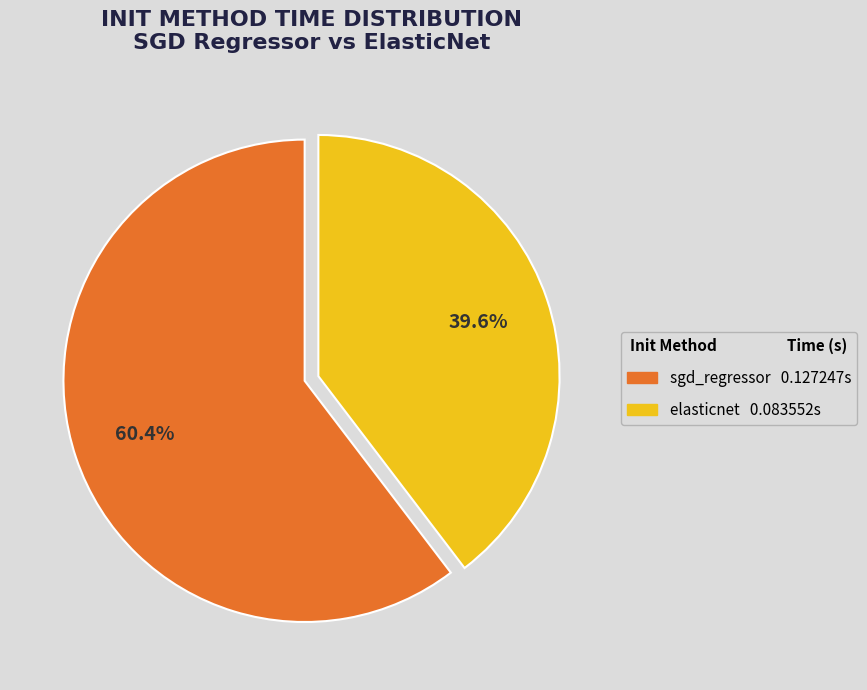

To the nearest percent, what is the combined percentage of sgd_regressor and elasticnet?

100%